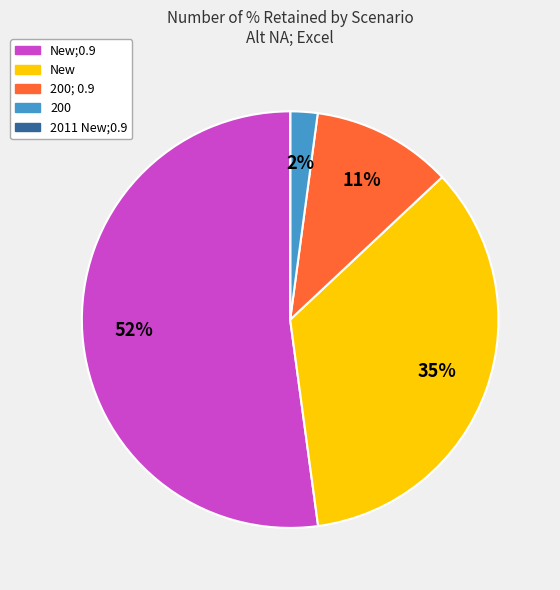

To the nearest percent, what is the average slice percentage?

20%